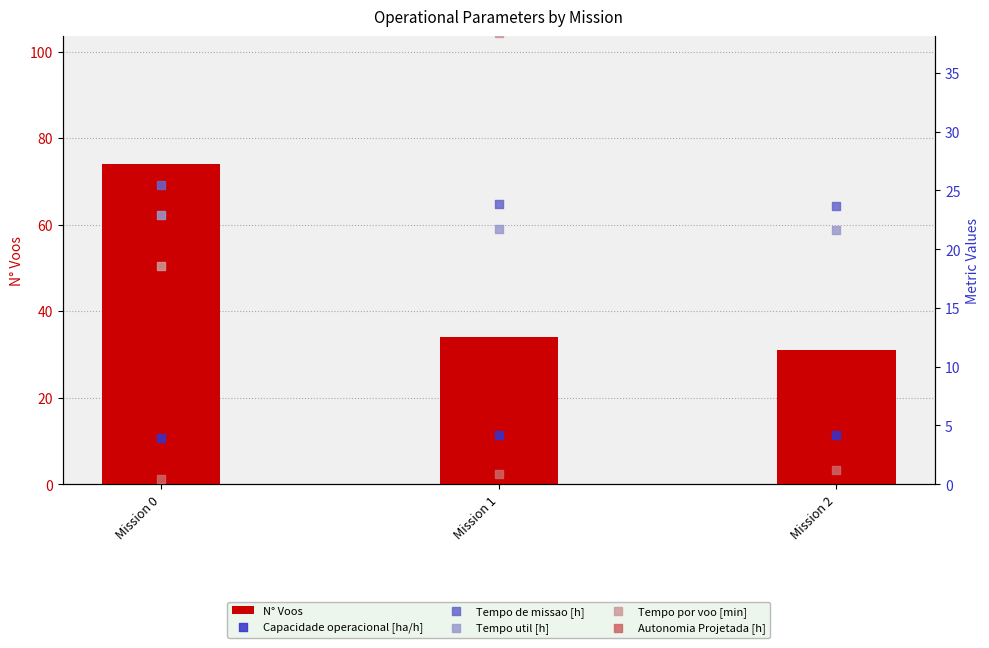

Which series has the largest Y range (max minus min)?

N° Voos